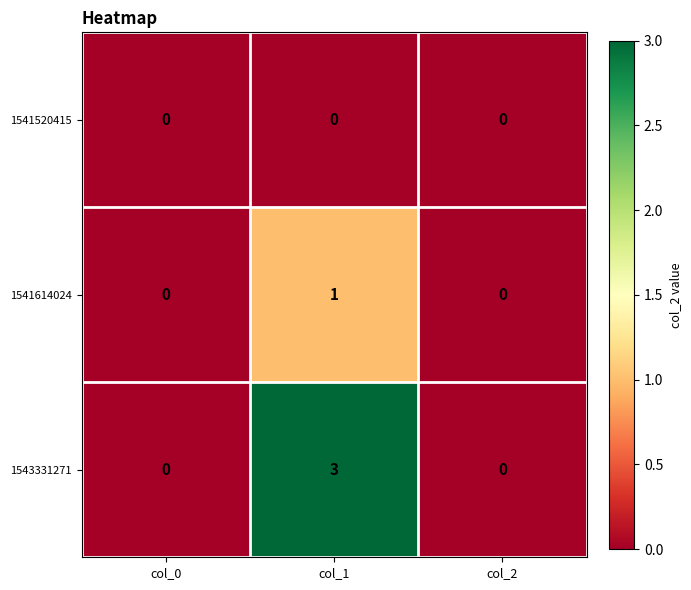

True or false: 1541614024 has a value of 0 at col_2.

True